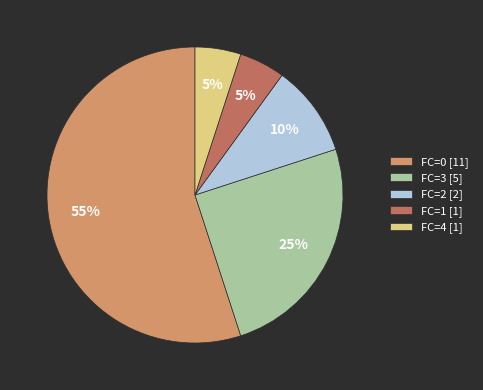

To the nearest percent, what percentage of the pie is FC=1?

5%